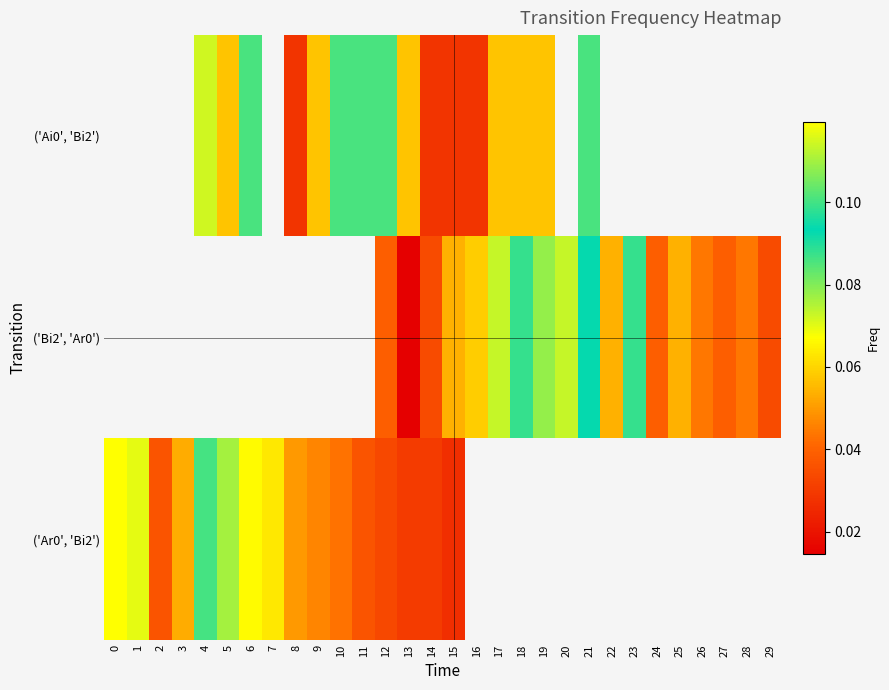

Rank the series by their average value, from highest to lowest.

row_0, row_1, row_2